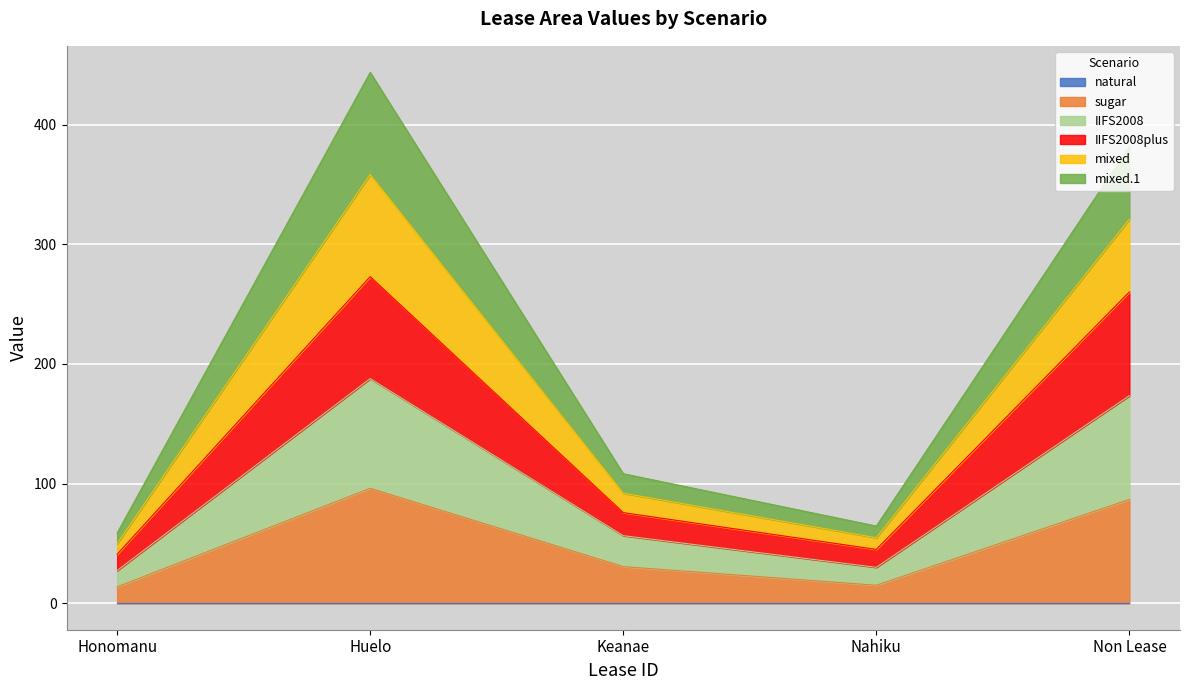

Is the value of mixed at Non Lease greater than the value of mixed.1 at Keanae?

Yes